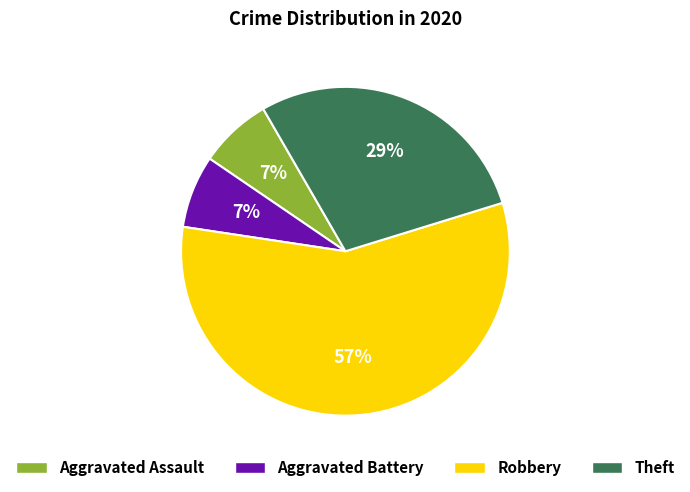

To the nearest percent, what is the combined percentage of Aggravated Assault and Aggravated Battery?

14%